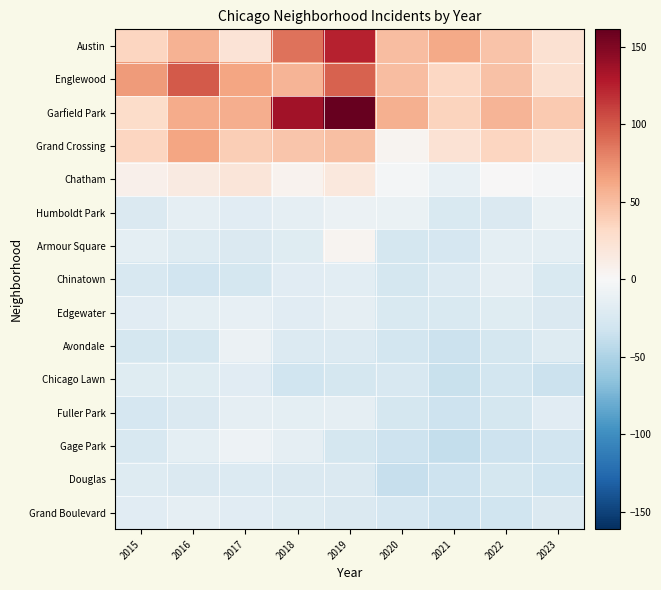

Reading right to left, transcribe all the data shown in this chart.

Austin: 2023=25.1	2022=46.1	2021=61.1	2020=49.1	2019=124.1	2018=87.1	2017=22.1	2016=56.1	2015=35.1
Englewood: 2023=26.1	2022=47.1	2021=33.1	2020=49.1	2019=95.1	2018=55.1	2017=64.1	2016=99.1	2015=68.1
Garfield Park: 2023=42.1	2022=55.1	2021=36.1	2020=57.1	2019=161.1	2018=135.1	2017=58.1	2016=60.1	2015=30.1
Grand Crossing: 2023=24.1	2022=34.1	2021=23.1	2020=4.1	2019=48.1	2018=45.1	2017=39.1	2016=63.1	2015=34.1
Chatham: 2023=-1.9	2022=1.1	2021=-11.9	2020=-2.9	2019=17.1	2018=5.1	2017=19.1	2016=14.1	2015=8.1
Humboldt Park: 2023=-10.9	2022=-22.9	2021=-24.9	2020=-10.9	2019=-8.9	2018=-14.9	2017=-17.9	2016=-14.9	2015=-22.9
Armour Square: 2023=-15.9	2022=-15.9	2021=-26.9	2020=-27.9	2019=4.1	2018=-19.9	2017=-22.9	2016=-20.9	2015=-15.9
Chinatown: 2023=-24.9	2022=-14.9	2021=-21.9	2020=-28.9	2019=-16.9	2018=-17.9	2017=-27.9	2016=-30.9	2015=-25.9
Edgewater: 2023=-22.9	2022=-19.9	2021=-24.9	2020=-24.9	2019=-13.9	2018=-17.9	2017=-12.9	2016=-15.9	2015=-18.9
Avondale: 2023=-20.9	2022=-27.9	2021=-34.9	2020=-29.9	2019=-21.9	2018=-21.9	2017=-9.9	2016=-28.9	2015=-27.9
Chicago Lawn: 2023=-34.9	2022=-29.9	2021=-35.9	2020=-25.9	2019=-27.9	2018=-31.9	2017=-17.9	2016=-19.9	2015=-19.9
Fuller Park: 2023=-17.9	2022=-27.9	2021=-32.9	2020=-28.9	2019=-13.9	2018=-15.9	2017=-13.9	2016=-23.9	2015=-26.9
Gage Park: 2023=-30.9	2022=-33.9	2021=-37.9	2020=-33.9	2019=-27.9	2018=-14.9	2017=-7.9	2016=-15.9	2015=-25.9
Douglas: 2023=-31.9	2022=-28.9	2021=-32.9	2020=-36.9	2019=-23.9	2018=-22.9	2017=-21.9	2016=-22.9	2015=-20.9
Grand Boulevard: 2023=-23.9	2022=-31.9	2021=-32.9	2020=-26.9	2019=-23.9	2018=-20.9	2017=-17.9	2016=-13.9	2015=-18.9